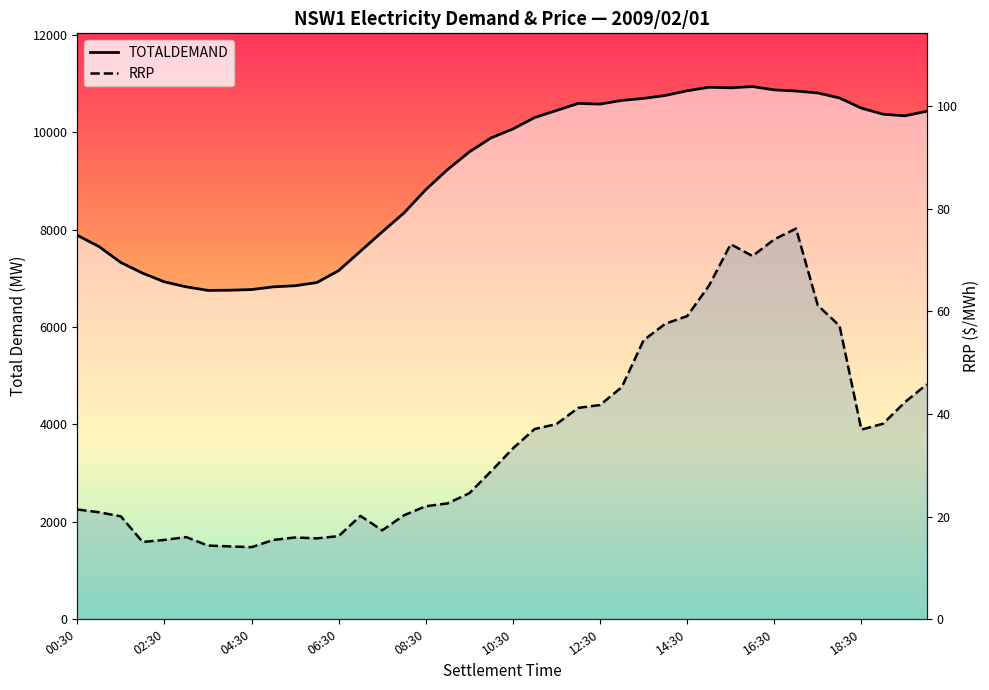

True or false: RRP has a value of 9.4 at 01:30.

False